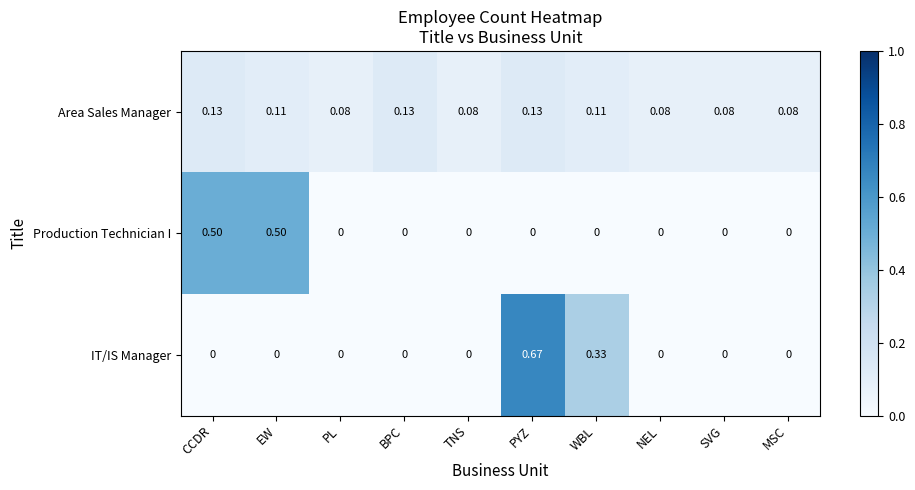

List the series in order of their peak value, highest first.

IT/IS Manager, Production Technician I, Area Sales Manager